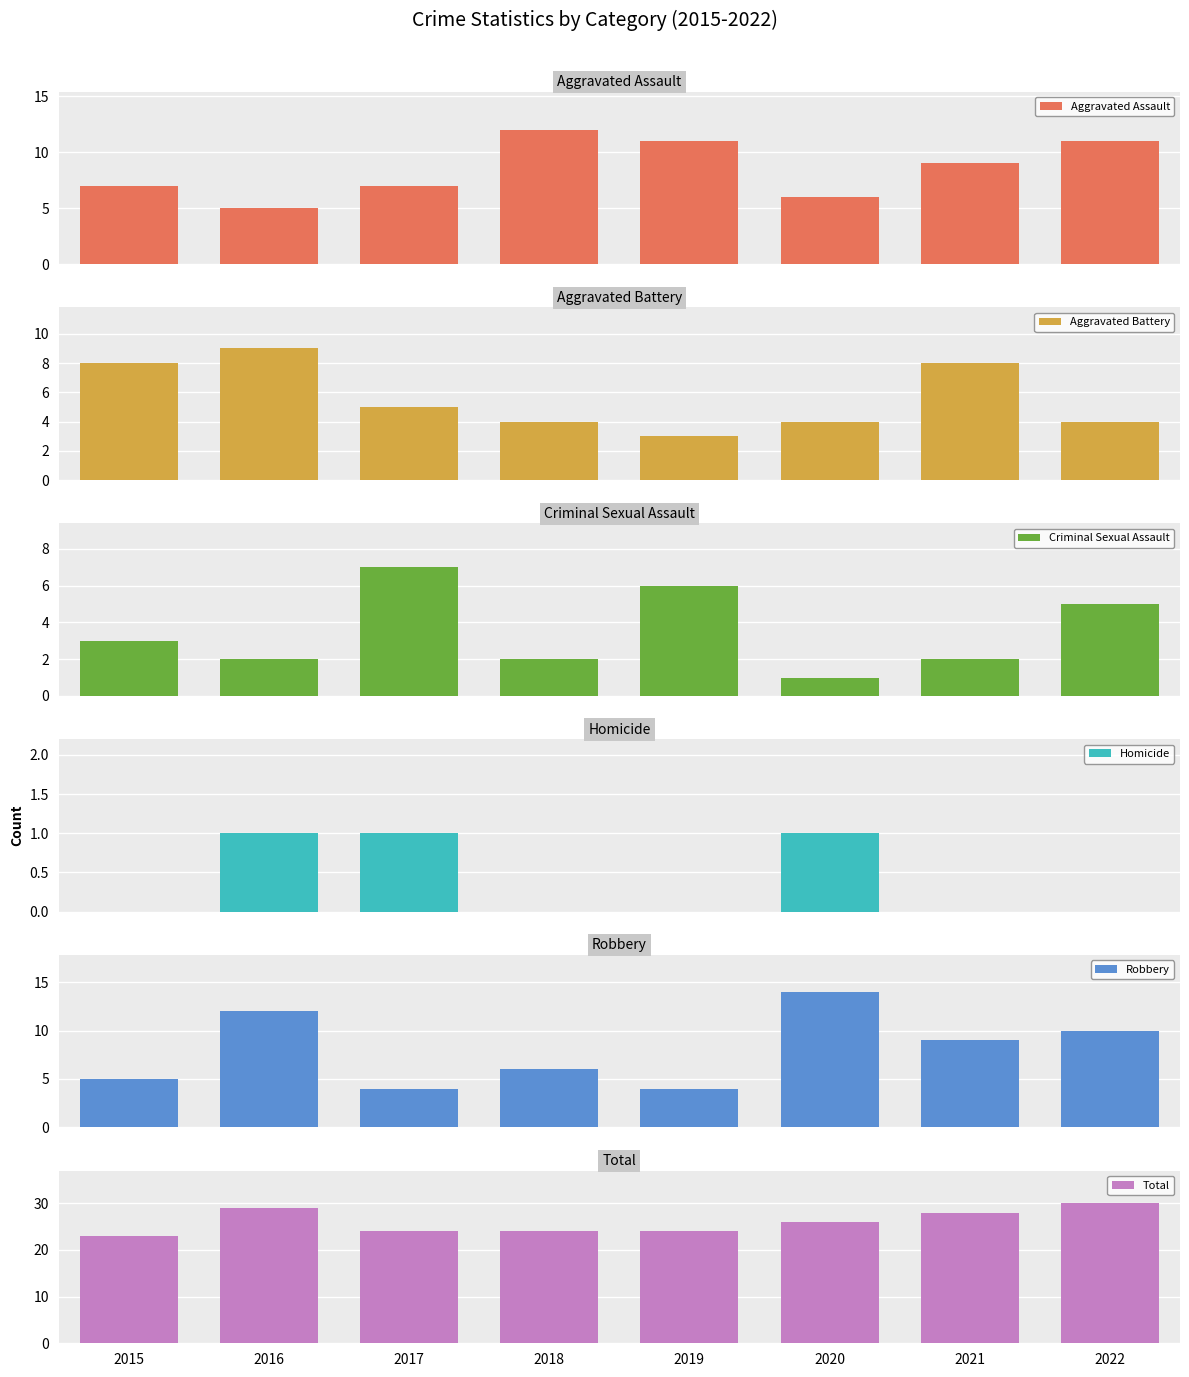

Reading right to left, what are all the values shown in this chart?

Aggravated Assault: 11	9	6	11	12	7	5	7
Aggravated Battery: 4	8	4	3	4	5	9	8
Criminal Sexual Assault: 5	2	1	6	2	7	2	3
Homicide: 0	0	1	0	0	1	1	0
Robbery: 10	9	14	4	6	4	12	5
Total: 30	28	26	24	24	24	29	23